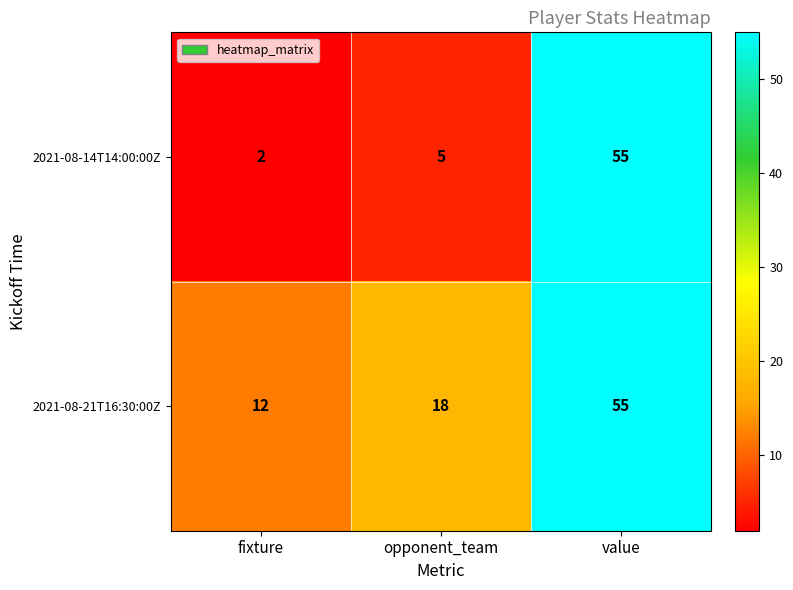

List the series in order of their overall mean, highest first.

2021-08-21T16:30:00Z, 2021-08-14T14:00:00Z